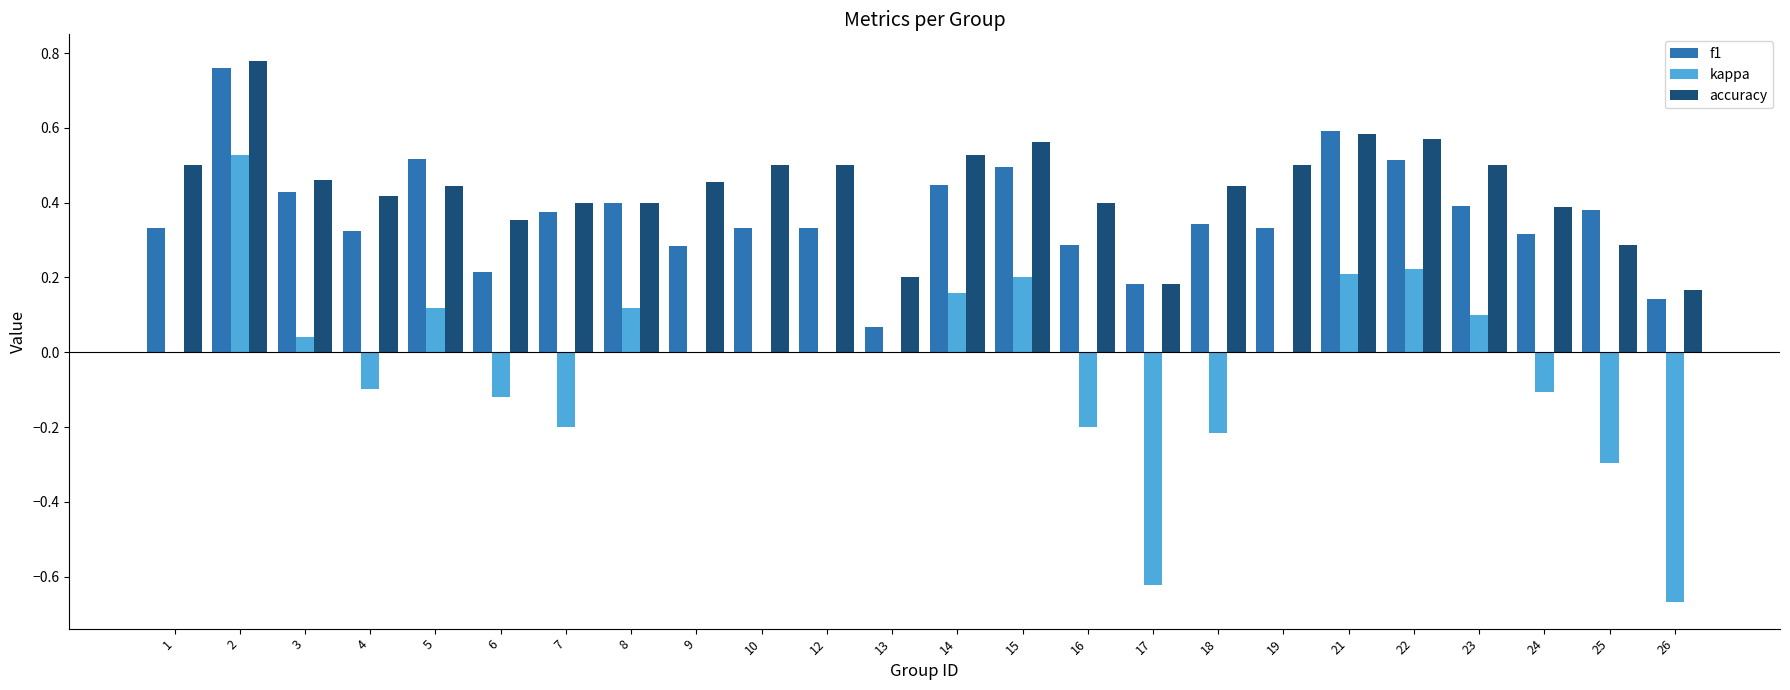

What are all the series names shown in the legend?

f1, kappa, accuracy